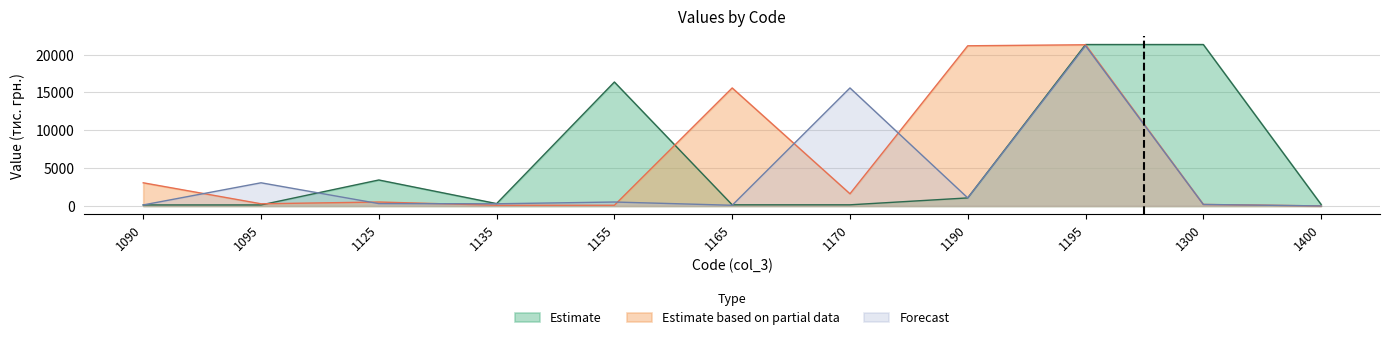

List the labels in order of Estimate value, smallest first.

1090, 1095, 1165, 1170, 1400, 1135, 1190, 1125, 1155, 1195, 1300